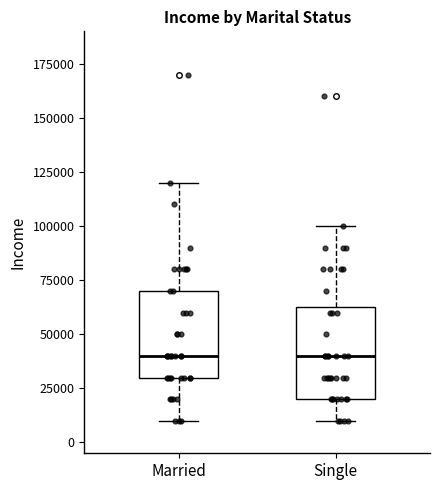

Reading left to right, transcribe this box plot: for each box, give where its median line is, the range the box spans, and where its two whiskers end, as read against the y-axis. The values are not printed on the chart, so give them approximately, as read against the axis.

Married: median 40000, box 30000 to 70000, whiskers 10000 to 120000
Single: median 40000, box 20000 to 65000, whiskers 10000 to 100000